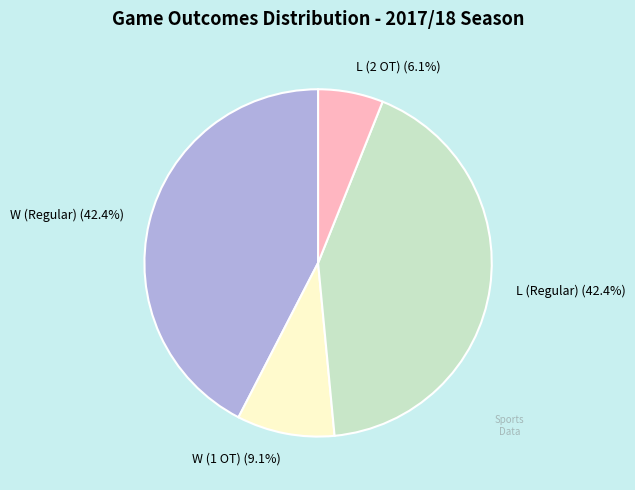

Does any single category account for the majority?

No